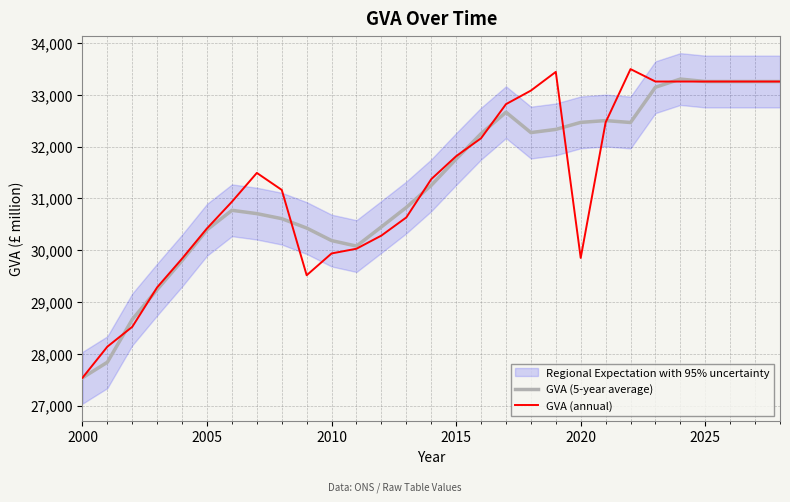

Count the number of categories in the chart.

29